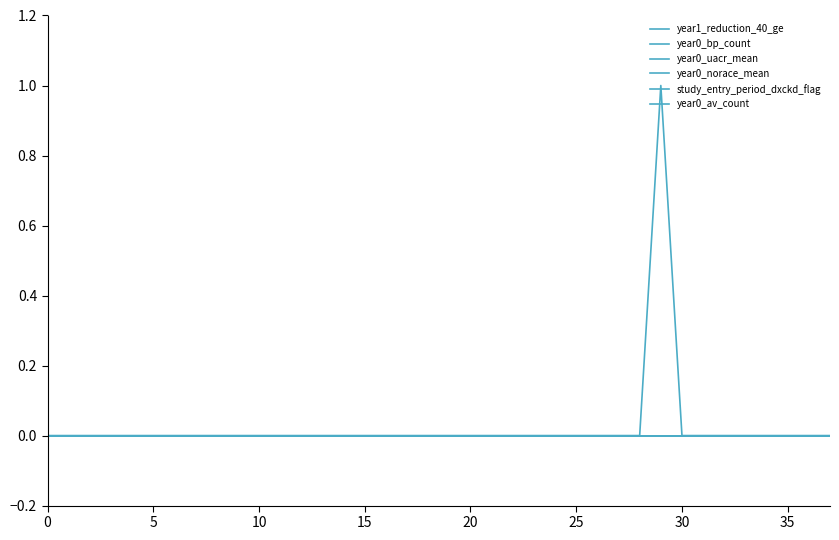

Reading right to left, what are all the values shown in this chart?

year1_reduction_40_ge: 0	0	0	0	0	0	0	0	0	0	0	0	0	0	0	0	0	0	0	0	0	0	0	0	0	0	0	0	0	0	0	0	0	0	0	0	0	0
year0_bp_count: 0	0	0	0	0	0	0	0	0	0	0	0	0	0	0	0	0	0	0	0	0	0	0	0	0	0	0	0	0	0	0	0	0	0	0	0	0	0
year0_uacr_mean: 0	0	0	0	0	0	0	0	1	0	0	0	0	0	0	0	0	0	0	0	0	0	0	0	0	0	0	0	0	0	0	0	0	0	0	0	0	0
year0_norace_mean: 0	0	0	0	0	0	0	0	0	0	0	0	0	0	0	0	0	0	0	0	0	0	0	0	0	0	0	0	0	0	0	0	0	0	0	0	0	0
study_entry_period_dxckd_flag: 0	0	0	0	0	0	0	0	0	0	0	0	0	0	0	0	0	0	0	0	0	0	0	0	0	0	0	0	0	0	0	0	0	0	0	0	0	0
year0_av_count: 0	0	0	0	0	0	0	0	0	0	0	0	0	0	0	0	0	0	0	0	0	0	0	0	0	0	0	0	0	0	0	0	0	0	0	0	0	0